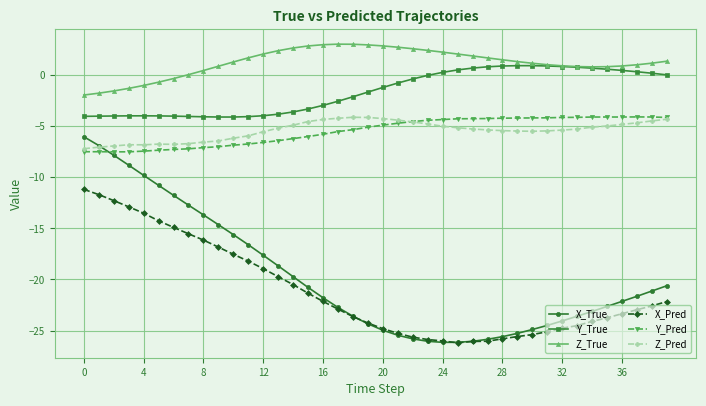

Which series has the largest total across all categories?

Z_True